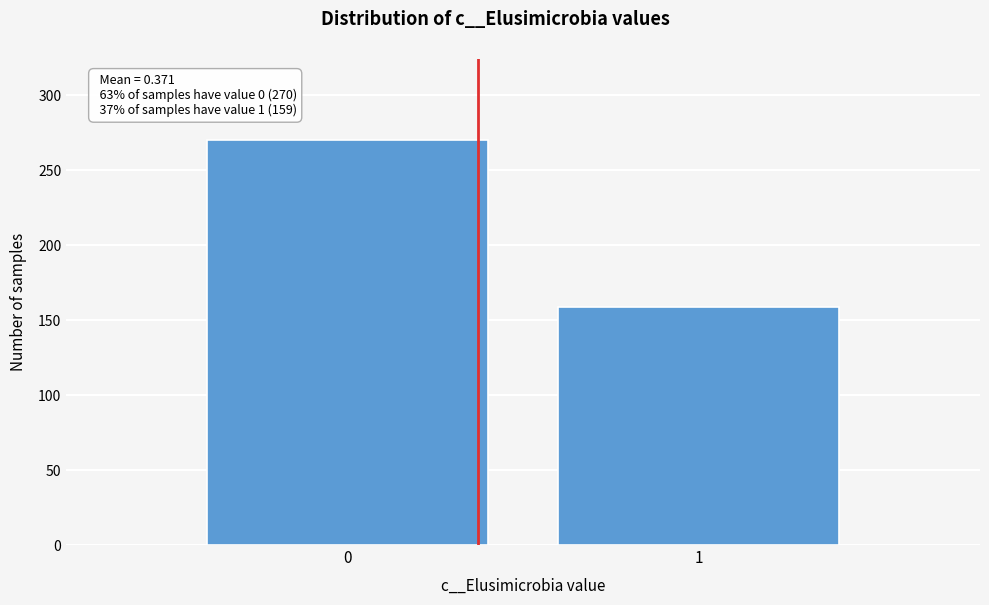

Reading left to right, list all the values displayed in this chart.

0=270	1=159